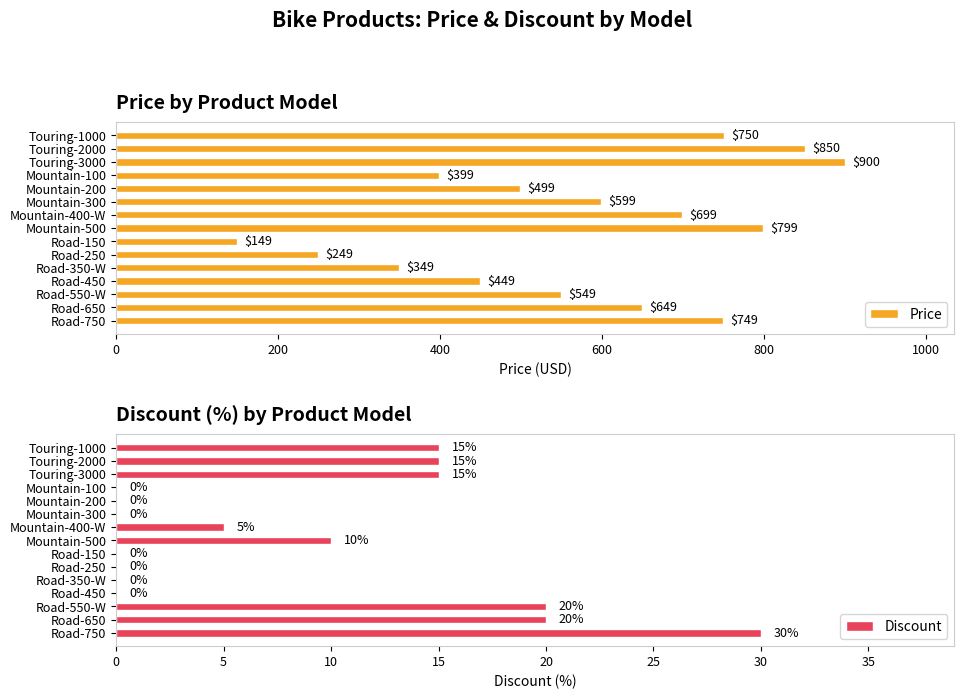

What is the average value of the Discount series?

9